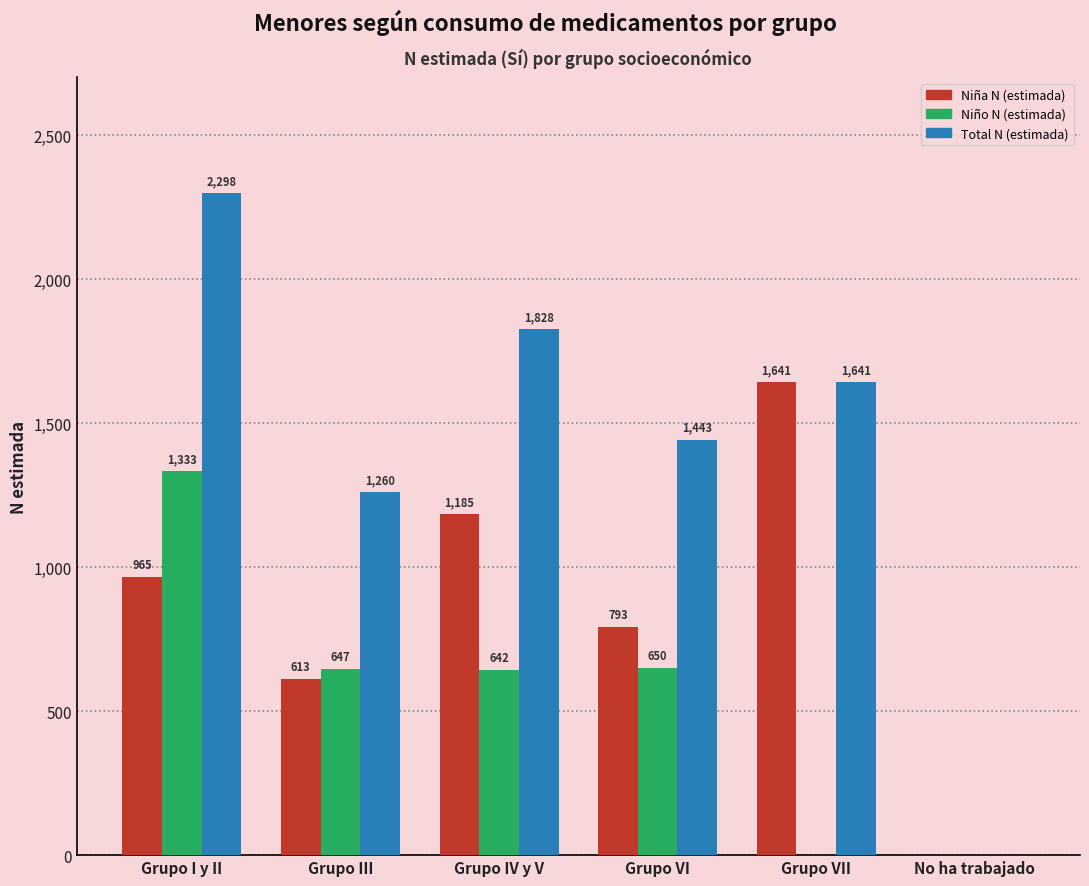

Reading left to right, what are all the values shown in this chart?

Niña N (estimada): Grupo I y II=965	Grupo III=613	Grupo IV y V=1185	Grupo VI=793	Grupo VII=1641	No ha trabajado=0
Niño N (estimada): Grupo I y II=1333	Grupo III=647	Grupo IV y V=642	Grupo VI=650	Grupo VII=0	No ha trabajado=0
Total N (estimada): Grupo I y II=2298	Grupo III=1260	Grupo IV y V=1828	Grupo VI=1443	Grupo VII=1641	No ha trabajado=0